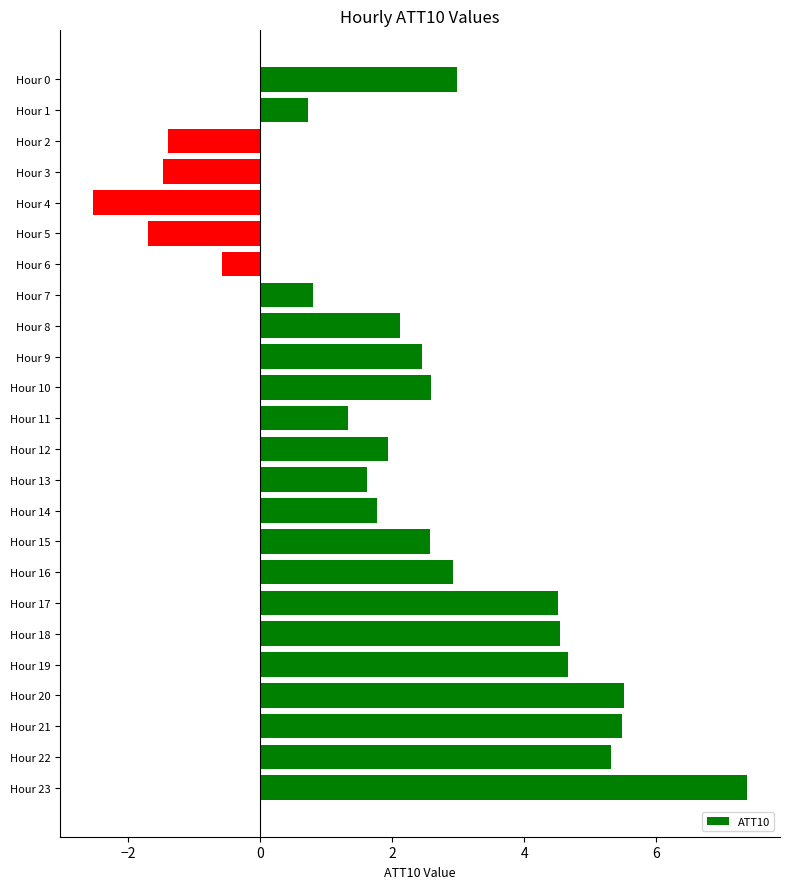

The chart shows a value of 2.1 at Hour 8. True or false?

True